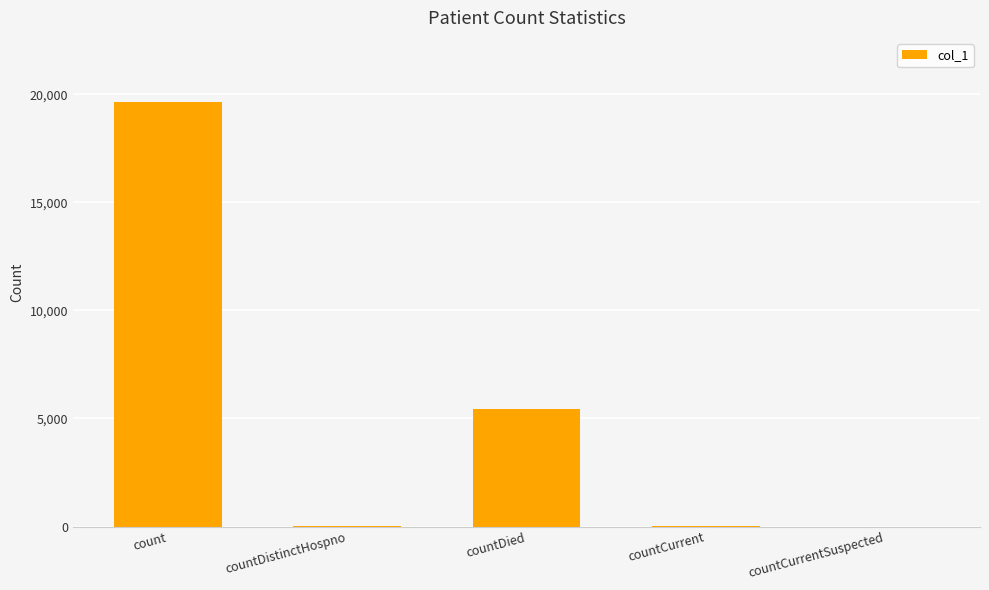

How many data points does each series have?

5